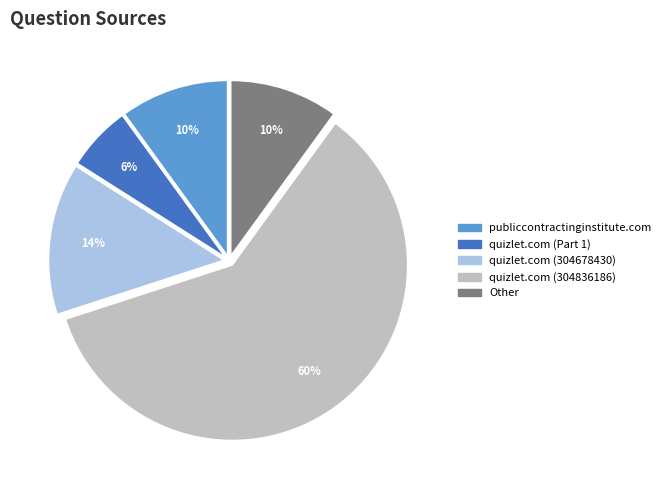

To the nearest percent, what is the combined percentage of Other and publiccontractinginstitute.com?

20%